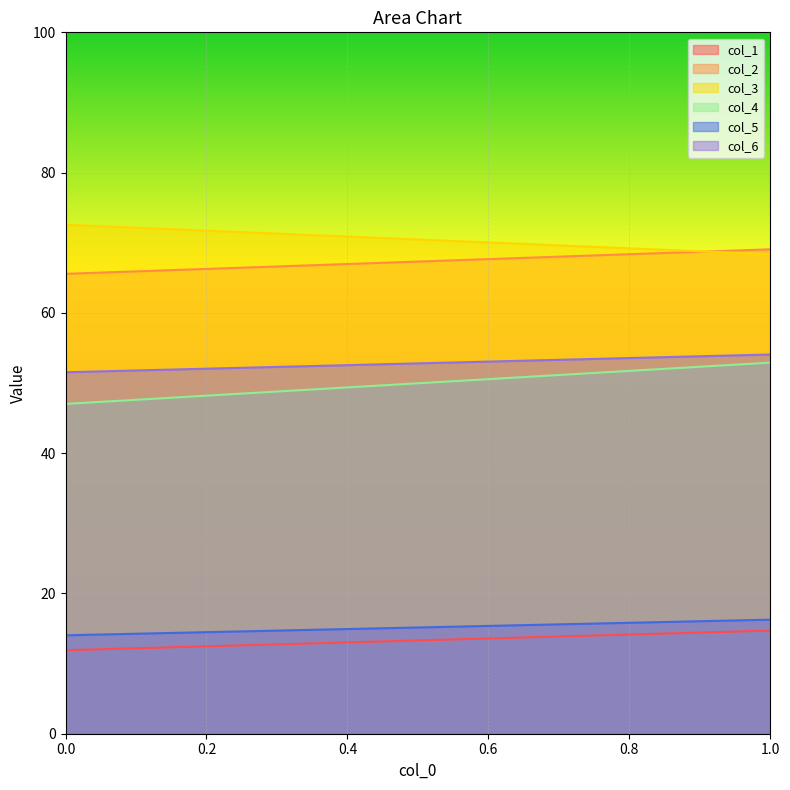

How many data points in col_2 are less than 69?

1